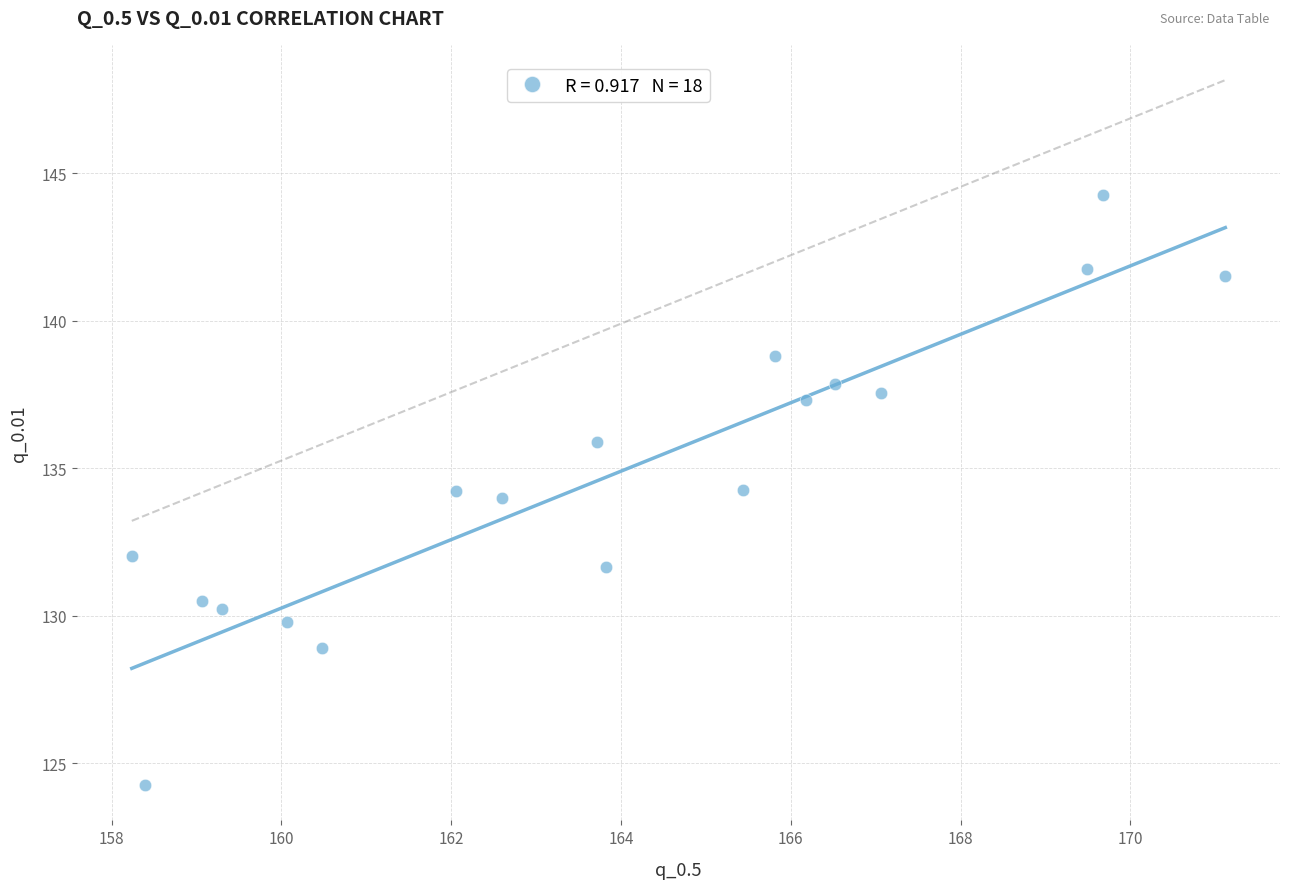

What is the range of Y values (max minus min)?

20.0